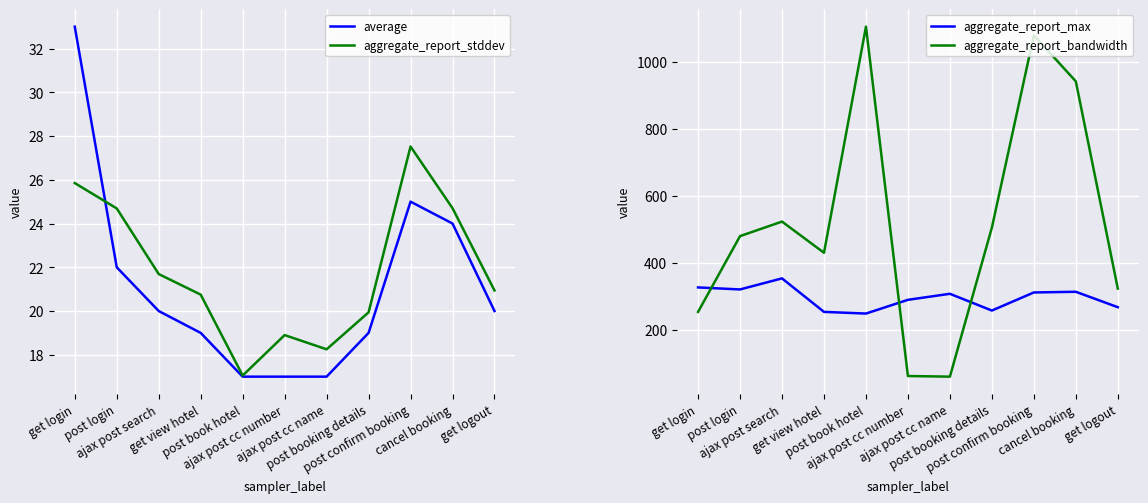

What are all the series names shown in the legend?

average, aggregate_report_stddev, aggregate_report_max, aggregate_report_bandwidth